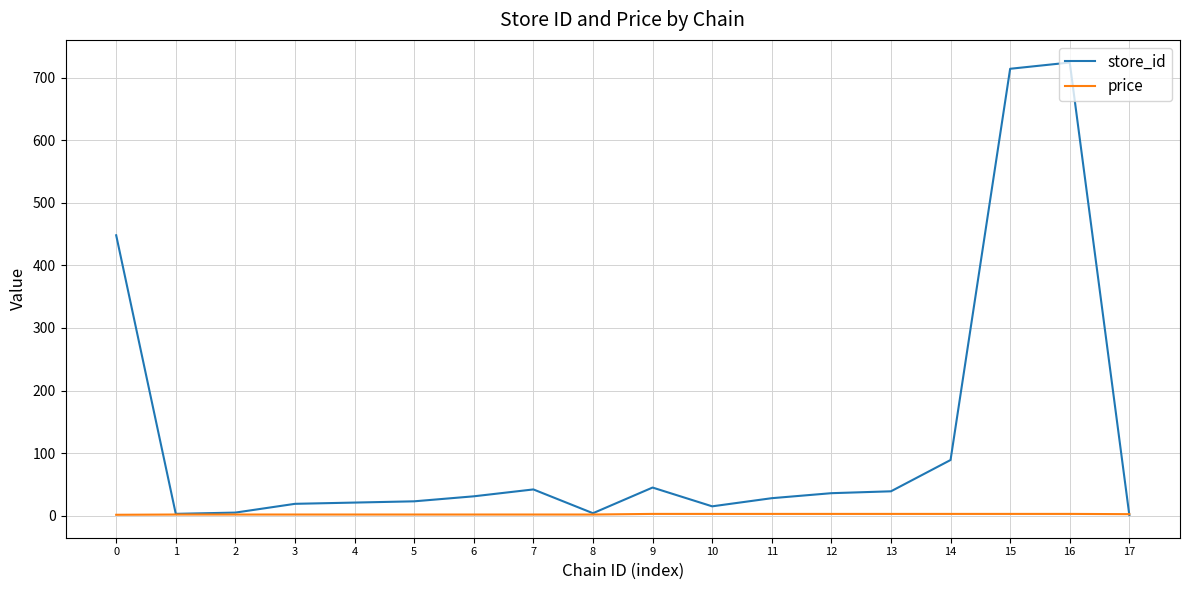

Count the number of categories in the chart.

18